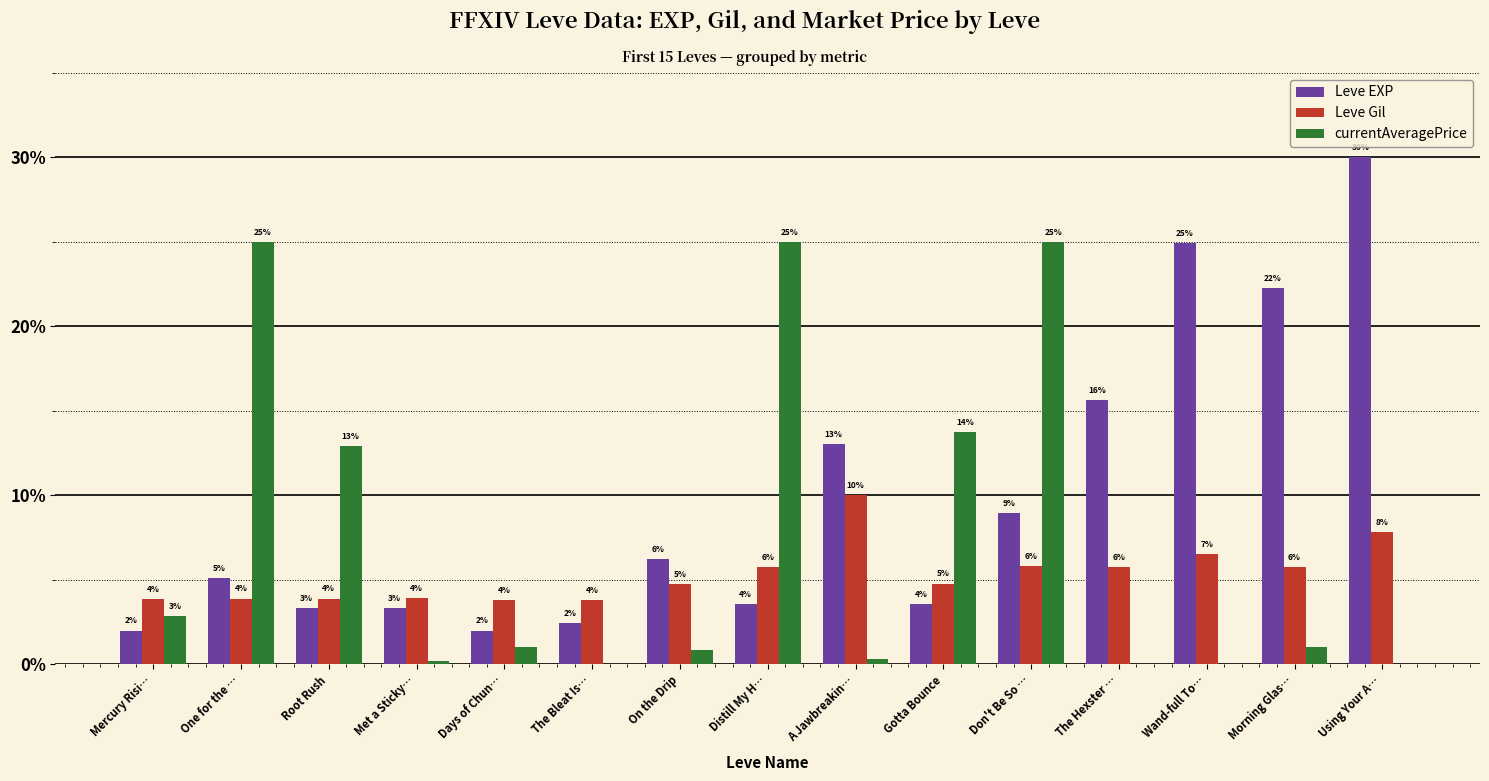

What are all the series names shown in the legend?

Leve EXP, Leve Gil, currentAveragePrice